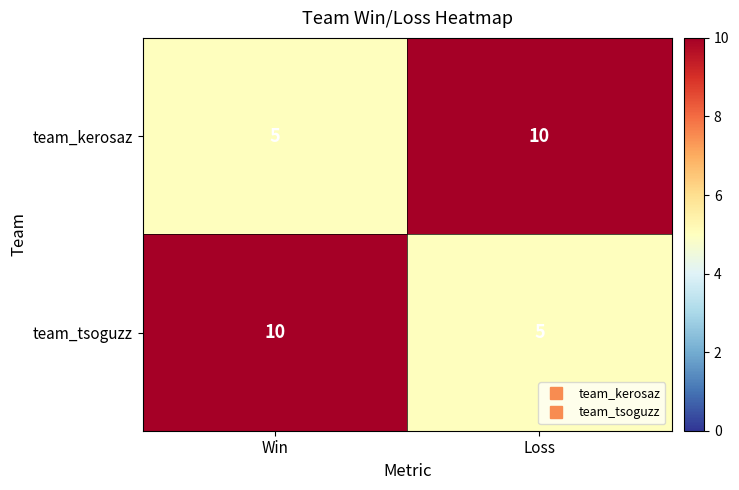

Rank the series at Loss from lowest to highest value.

team_tsoguzz, team_kerosaz